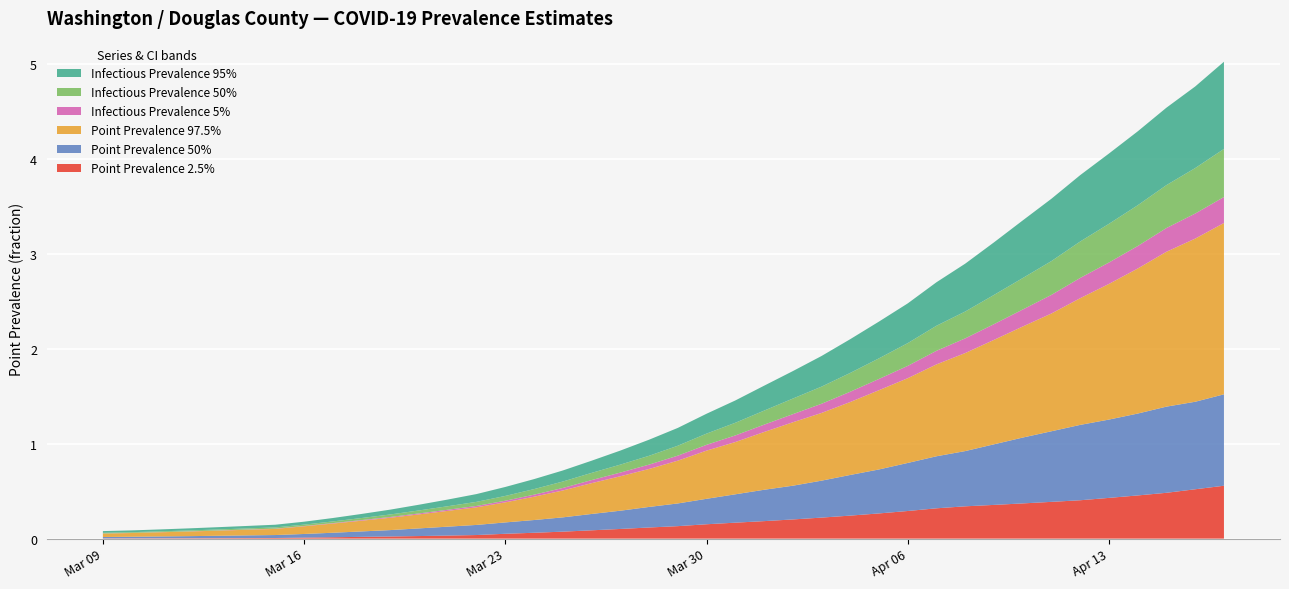

Reading left to right, transcribe all the data shown in this chart.

pointprevalence_025: 0.0	0.0	0.0	0.0	0.0	0.0	0.0	0.0	0.0	0.0	0.0	0.0	0.0	0.0	0.1	0.1	0.1	0.1	0.1	0.1	0.1	0.2	0.2	0.2	0.2	0.2	0.2	0.3	0.3	0.3	0.3	0.4	0.4	0.4	0.4	0.4	0.5	0.5	0.5	0.6
pointprevalence_50: 0.0	0.0	0.0	0.0	0.0	0.0	0.0	0.0	0.0	0.1	0.1	0.1	0.1	0.1	0.1	0.1	0.2	0.2	0.2	0.2	0.2	0.3	0.3	0.3	0.4	0.4	0.4	0.5	0.5	0.5	0.6	0.6	0.7	0.7	0.8	0.8	0.9	0.9	0.9	1.0
pointprevalence_975: 0.0	0.0	0.0	0.0	0.1	0.1	0.1	0.1	0.1	0.1	0.1	0.1	0.2	0.2	0.2	0.2	0.3	0.3	0.4	0.4	0.5	0.5	0.6	0.6	0.7	0.7	0.8	0.8	0.9	1.0	1.0	1.1	1.2	1.2	1.3	1.4	1.5	1.6	1.7	1.8
pointinfectiousprevalence_05: 0.0	0.0	0.0	0.0	0.0	0.0	0.0	0.0	0.0	0.0	0.0	0.0	0.0	0.0	0.0	0.0	0.0	0.0	0.0	0.0	0.1	0.1	0.1	0.1	0.1	0.1	0.1	0.1	0.1	0.1	0.2	0.2	0.2	0.2	0.2	0.2	0.2	0.2	0.3	0.3
pointinfectiousprevalence_50: 0.0	0.0	0.0	0.0	0.0	0.0	0.0	0.0	0.0	0.0	0.0	0.0	0.0	0.0	0.1	0.1	0.1	0.1	0.1	0.1	0.1	0.1	0.1	0.1	0.2	0.2	0.2	0.2	0.2	0.3	0.3	0.3	0.3	0.4	0.4	0.4	0.4	0.5	0.5	0.5
pointinfectiousprevalence_95: 0.0	0.0	0.0	0.0	0.0	0.0	0.0	0.0	0.0	0.0	0.1	0.1	0.1	0.1	0.1	0.1	0.1	0.1	0.1	0.2	0.2	0.2	0.2	0.3	0.3	0.3	0.4	0.4	0.4	0.5	0.5	0.6	0.6	0.7	0.7	0.7	0.8	0.8	0.9	0.9